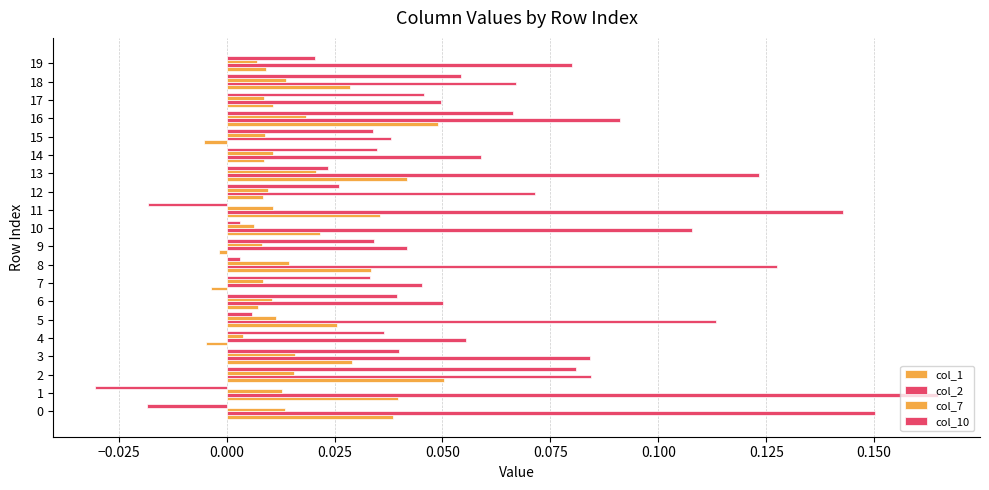

What is the label of the 12th bar from the left?

11